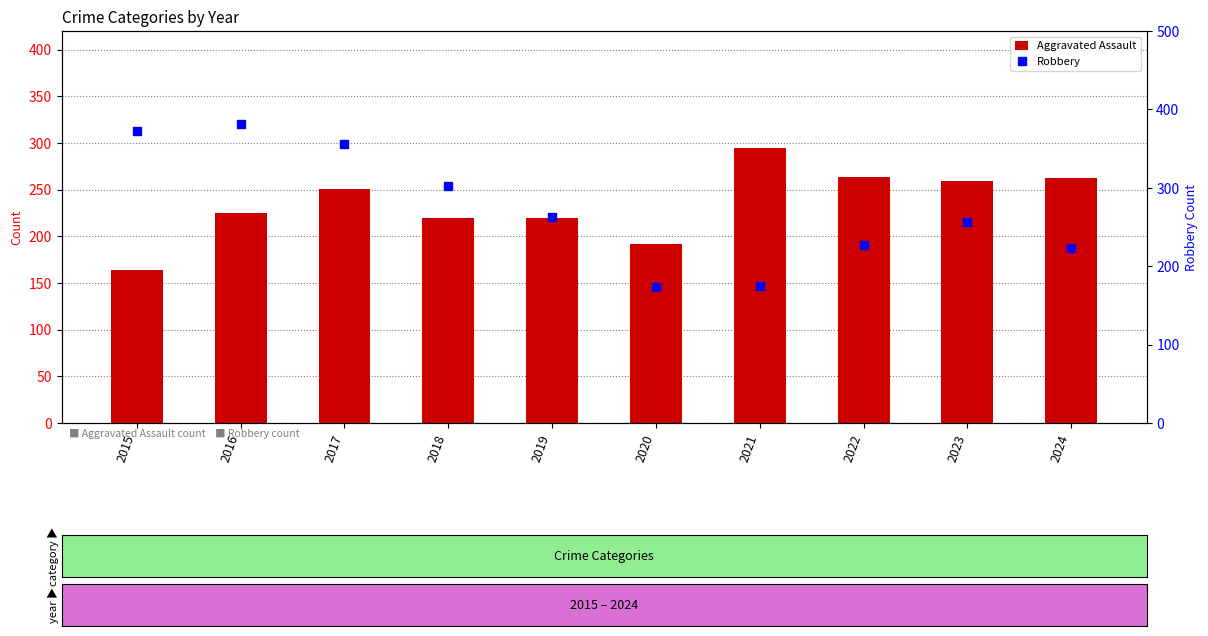

Is it true that Robbery equals 257 at 2023?

True